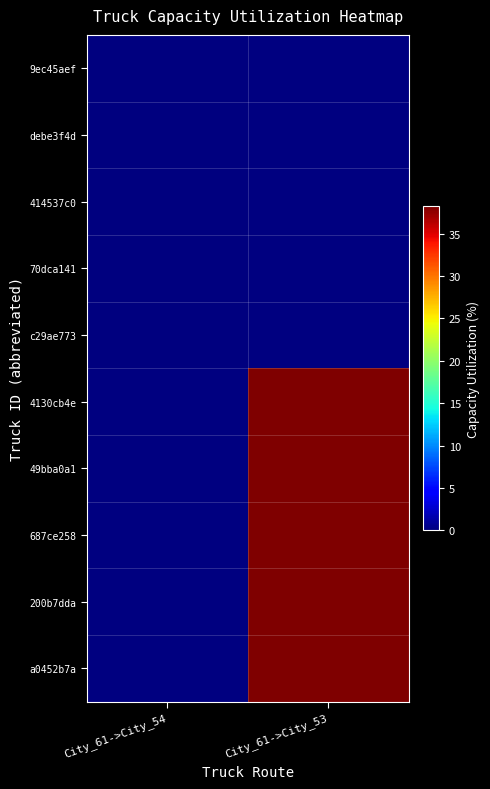

Rank the series by their average value, from lowest to highest.

9ec45aef, debe3f4d, 414537c0, 70dca141, c29ae773, 4130cb4e, 49bba0a1, 687ce258, 200b7dda, a0452b7a